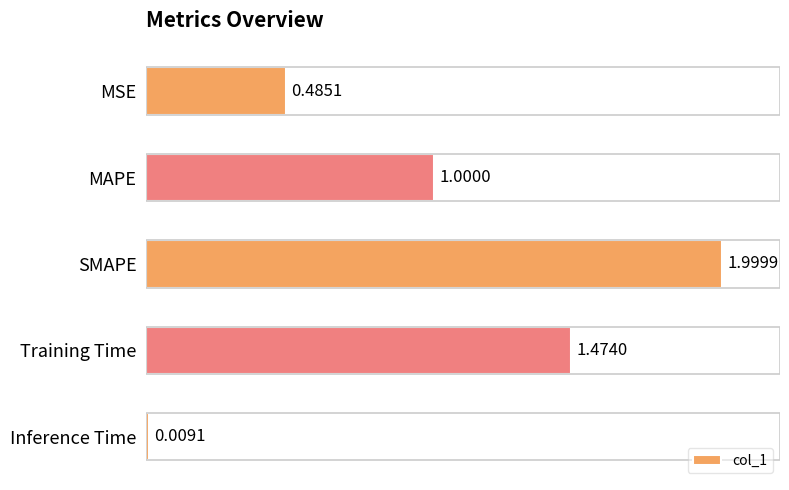

What is the difference between the values at SMAPE and MAPE?

1.0